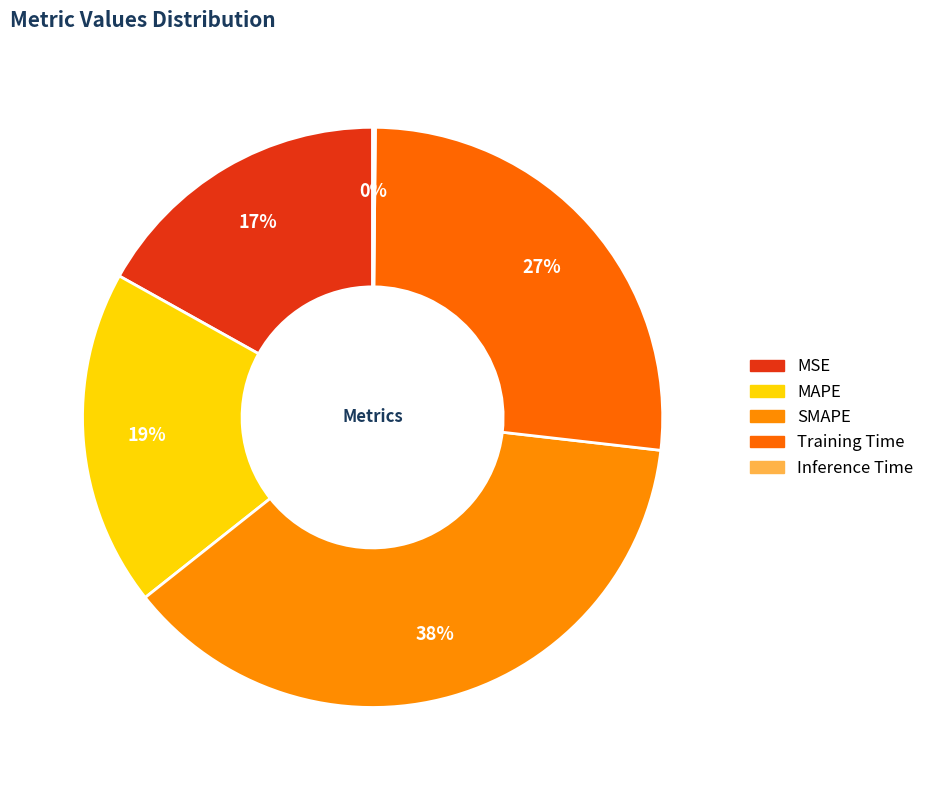

Which has a higher value, Training Time or Inference Time?

Training Time